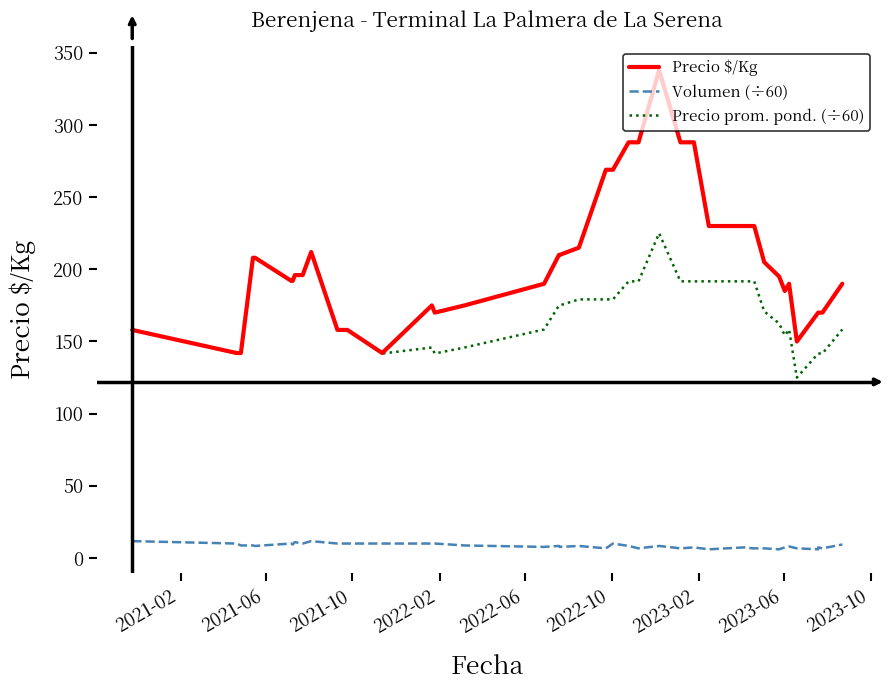

True or false: Precio prom. pond. (÷60) has a value of 202.1 at 2021-10.

False